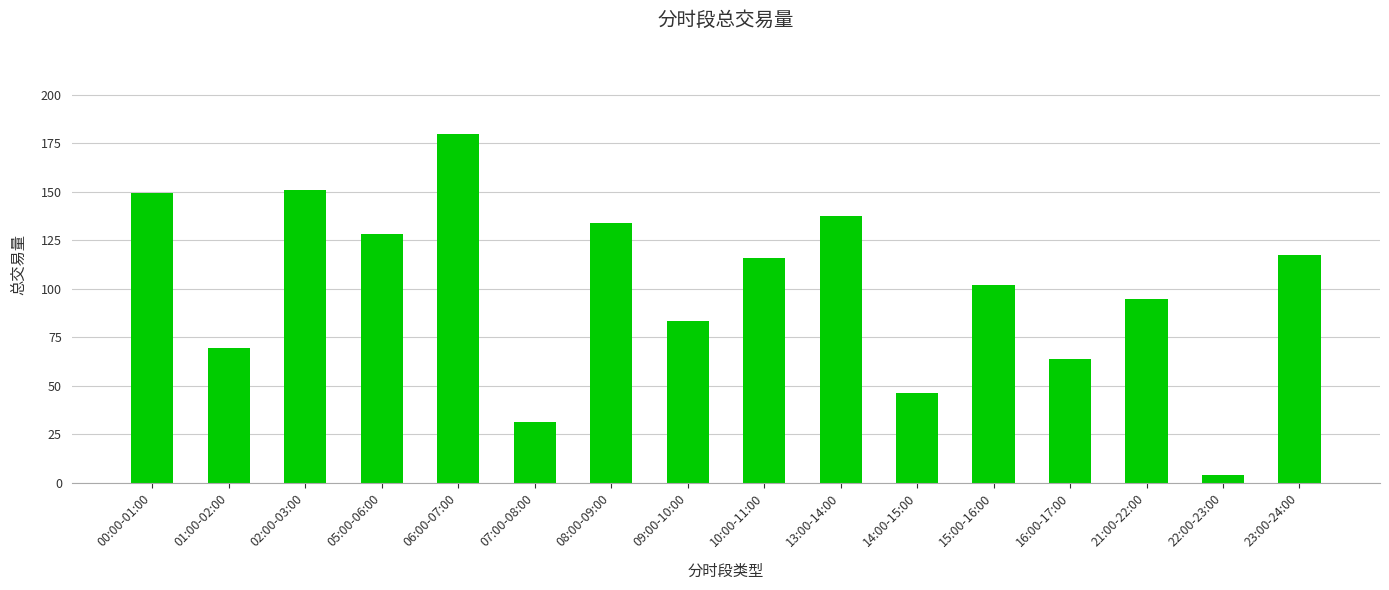

Count the number of data series in this chart.

1